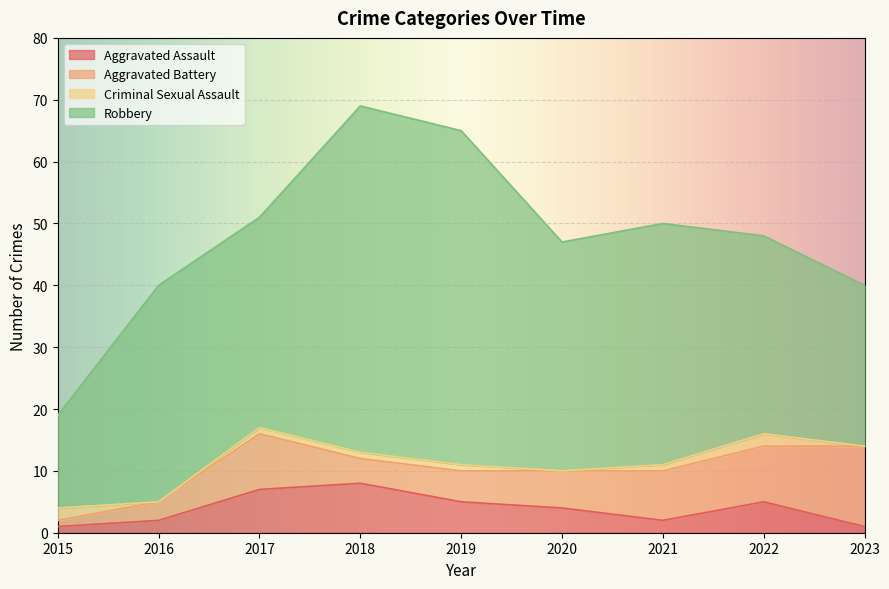

What is the value of the Aggravated Battery point at the 9th from the left?

13